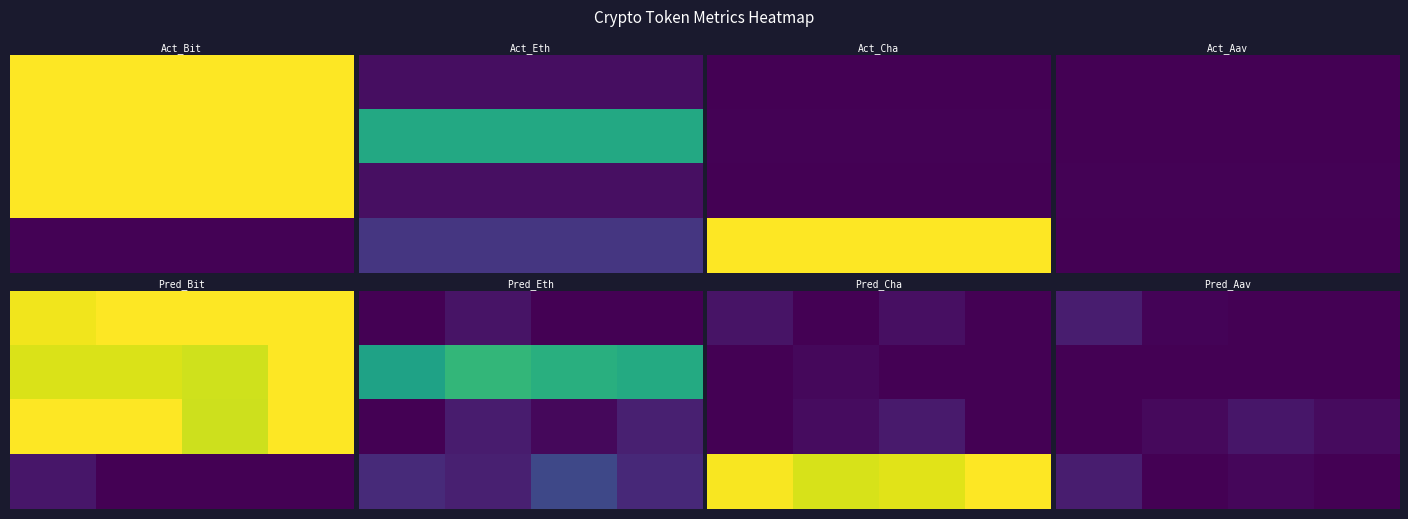

How many categories are shown in the chart?

4